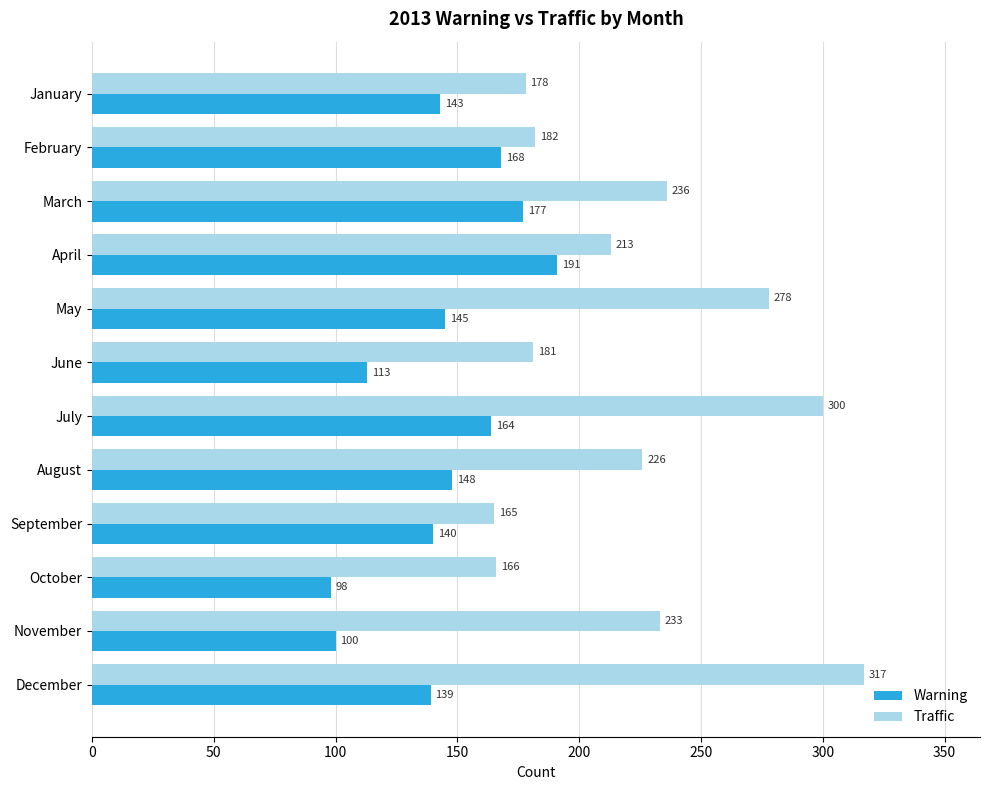

How many categories are shown in the chart?

12